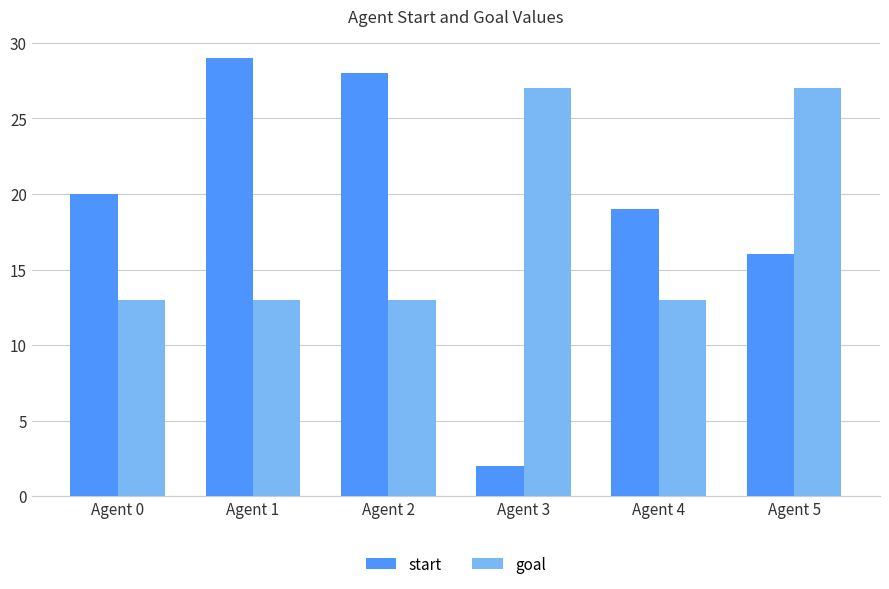

What is the greatest value displayed?

29